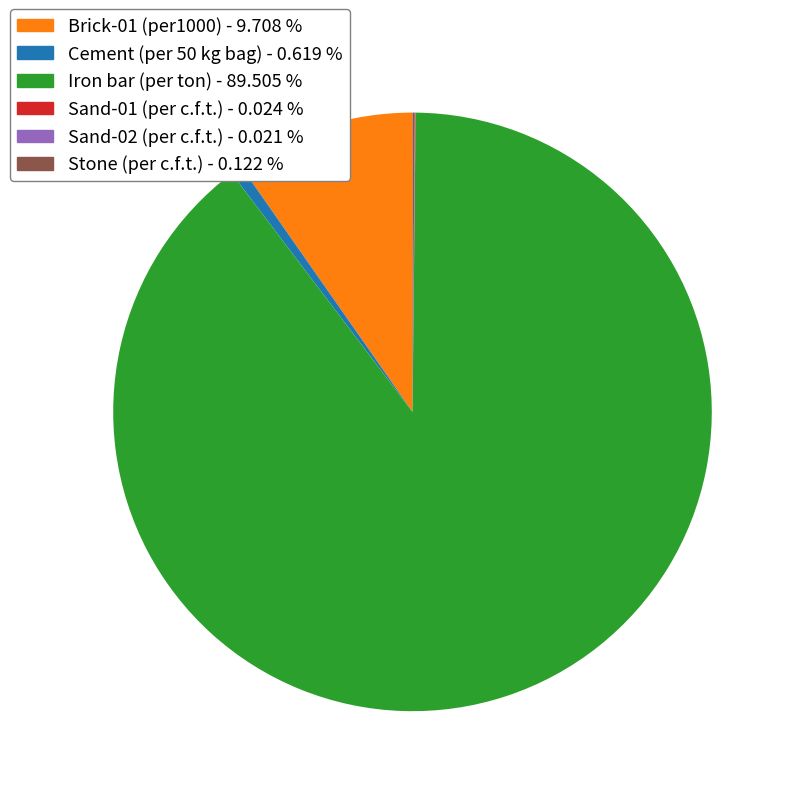

Does Iron bar (per ton) - 89.505 % account for over 50% of the chart?

Yes